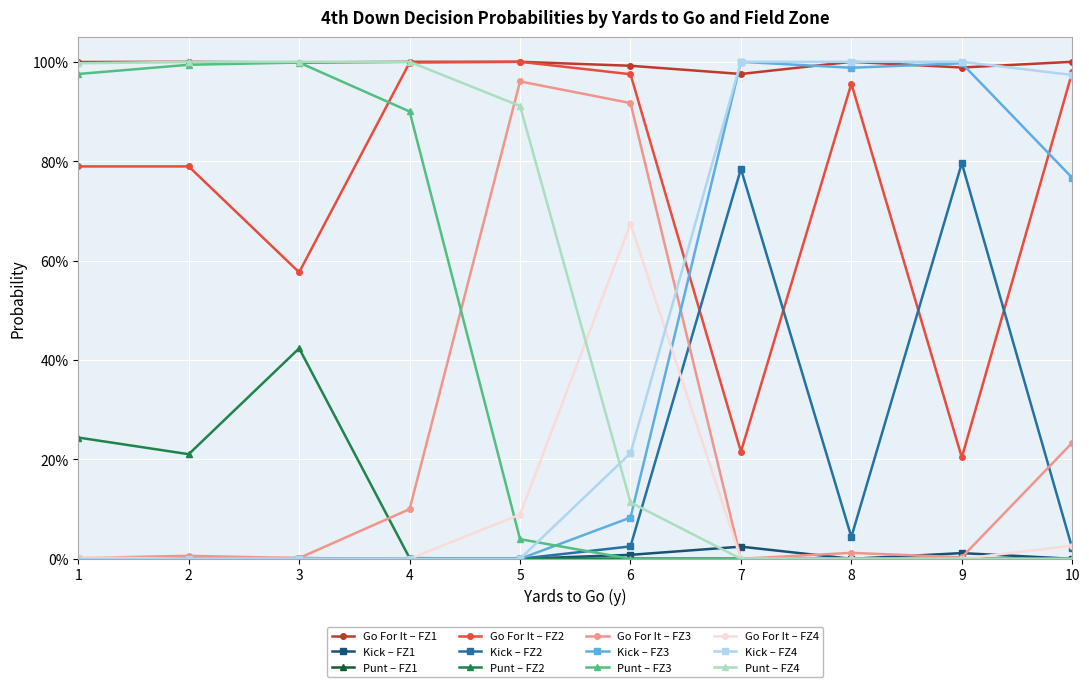

Does the chart have visible grid lines?

Yes